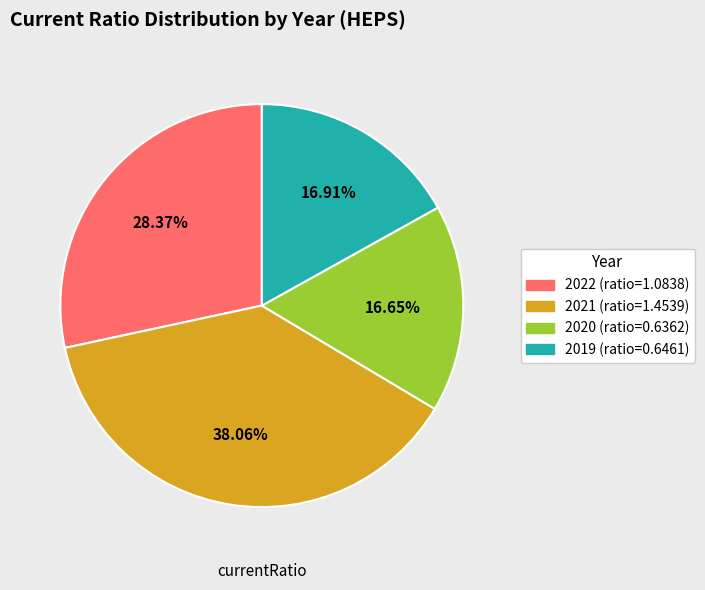

How many segments does this pie chart have?

4